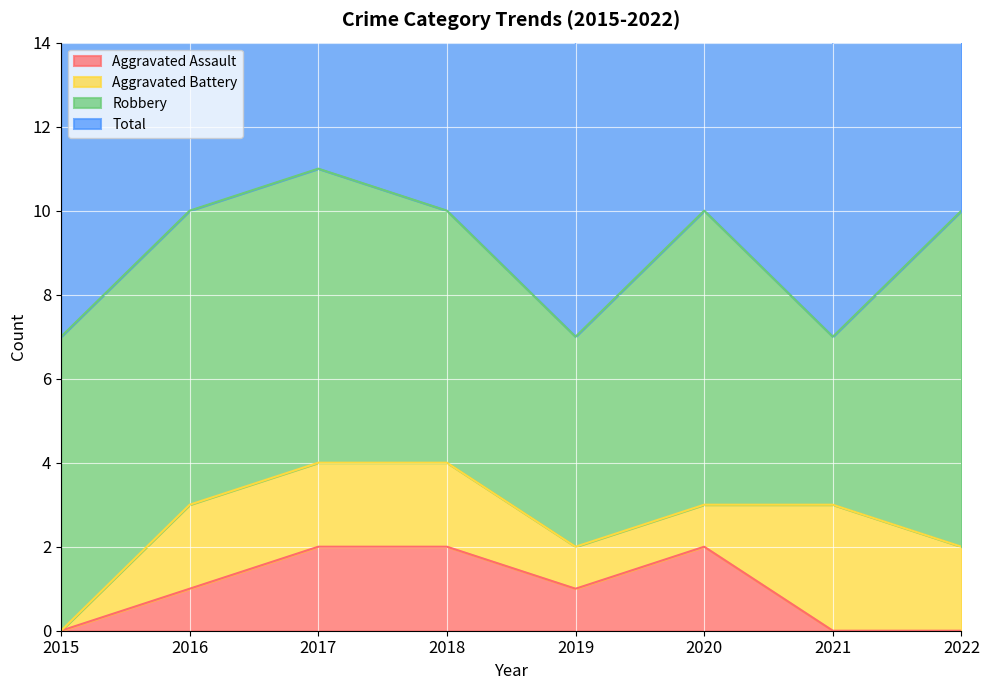

The value of Total at 2015 is 7. True or false?

True